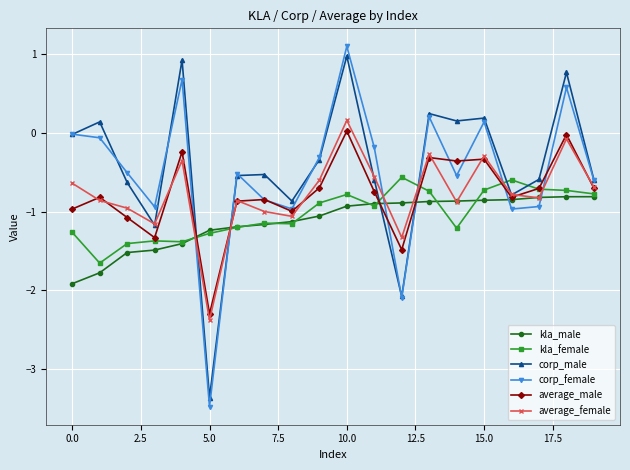

True or false: kla_male and corp_male intersect in this chart.

True